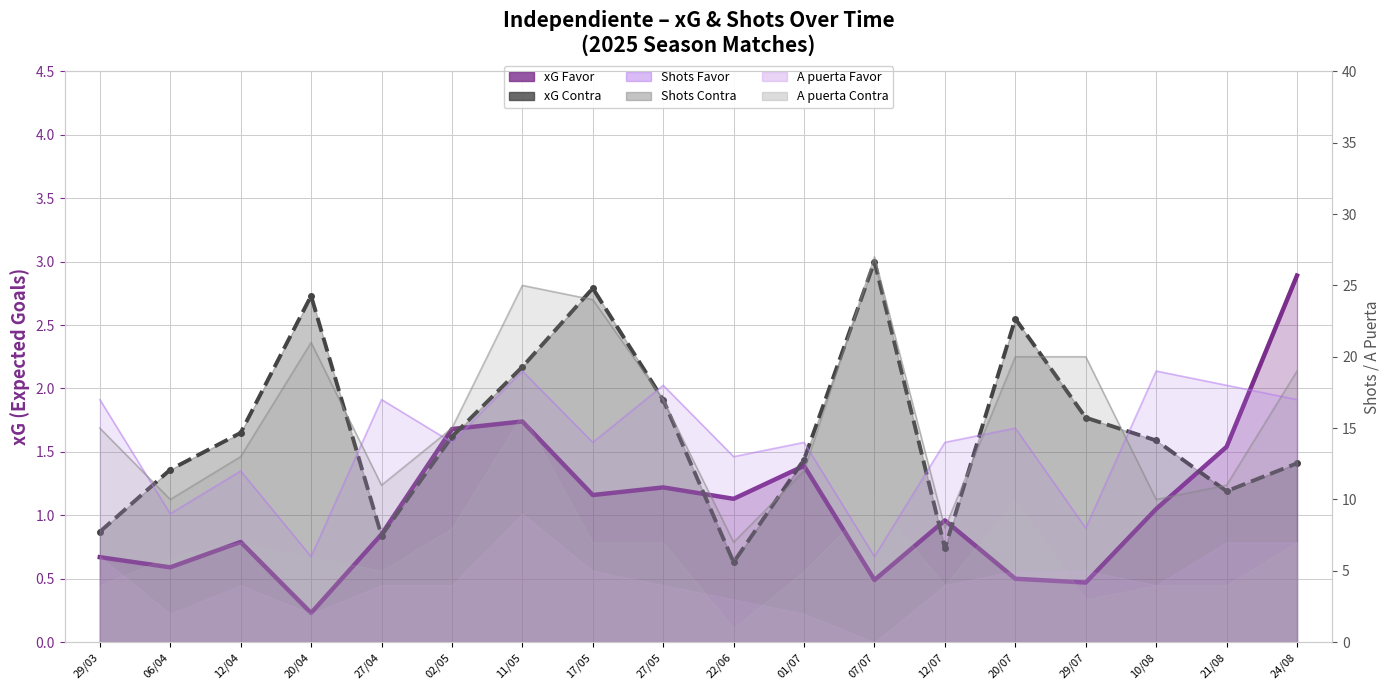

The value of xG Contra at 02/05 is 0.3. True or false?

False